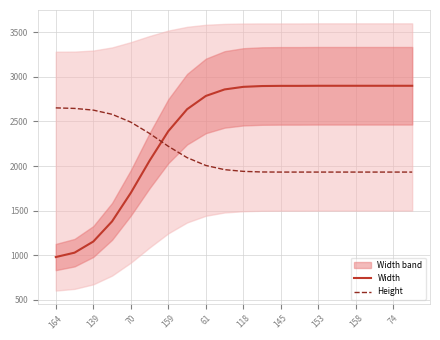

Which series ends up on top after the final intersection of Width and Height?

Width